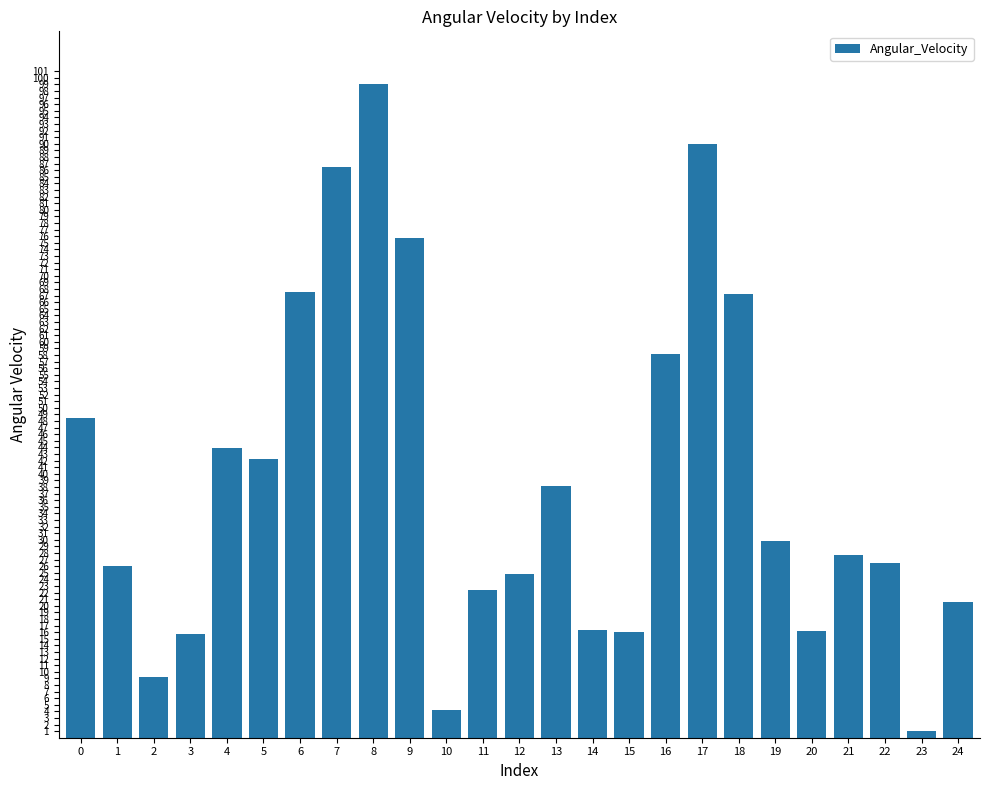

The chart shows a value of 6.2 at 24. True or false?

False